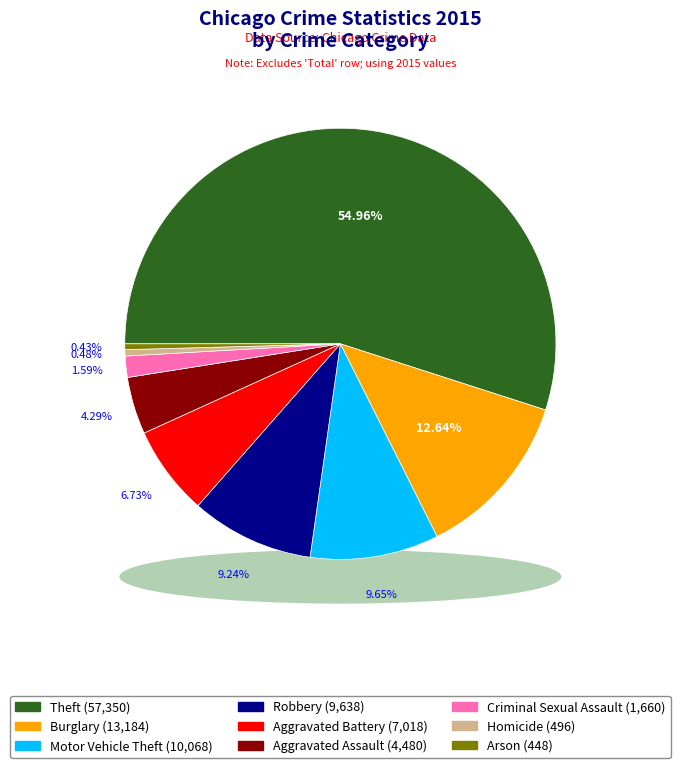

Is there a majority slice in this chart?

Yes